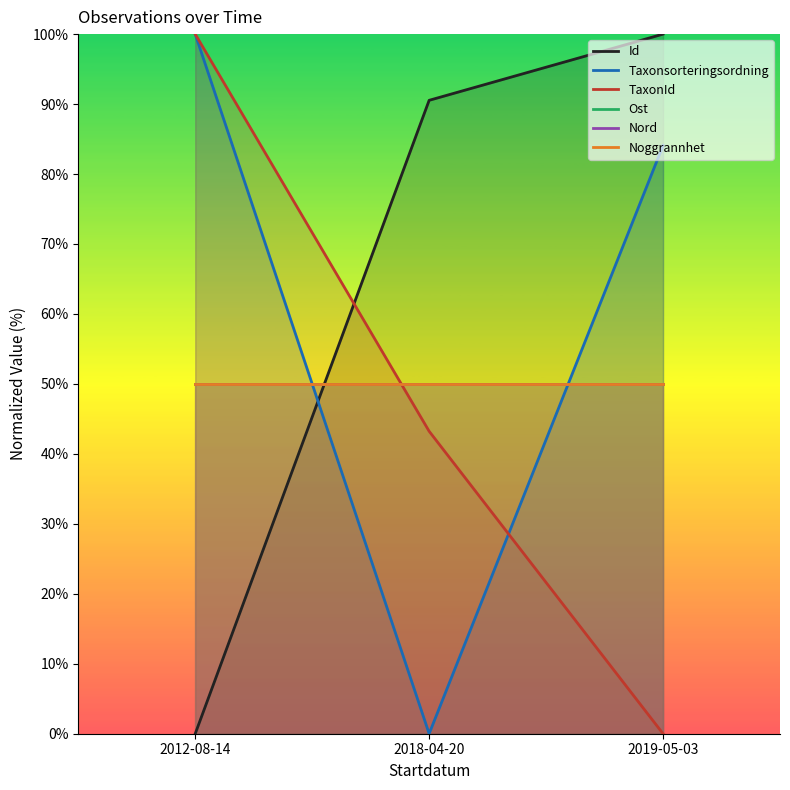

Rank the series at 2018-04-20 from highest to lowest value.

Id, Ost, Nord, Noggrannhet, TaxonId, Taxonsorteringsordning